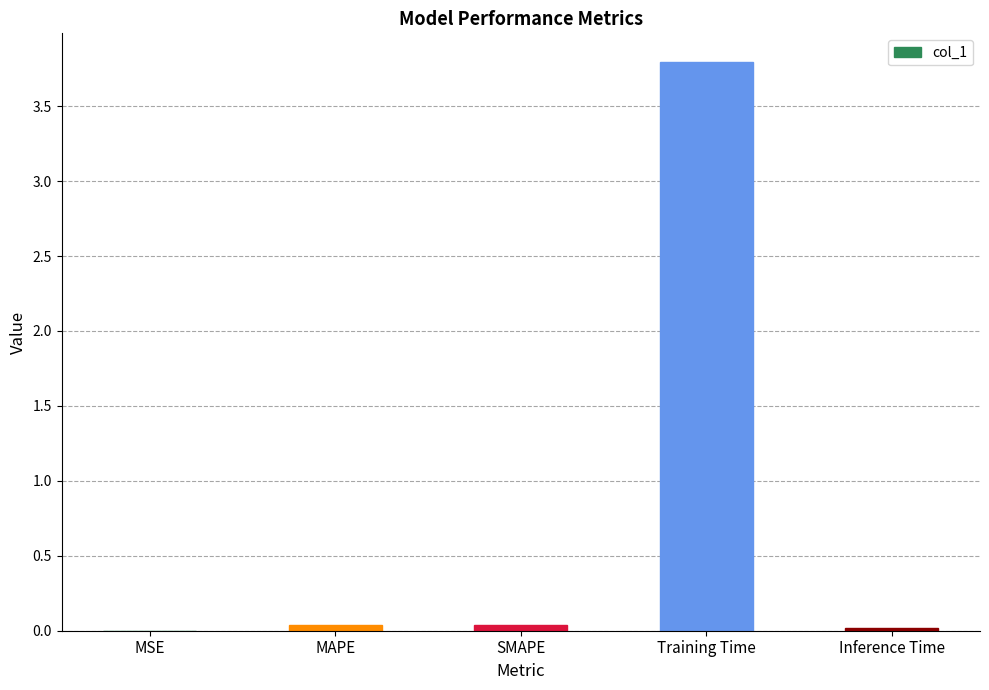

Which category has the highest value across all series?

Training Time